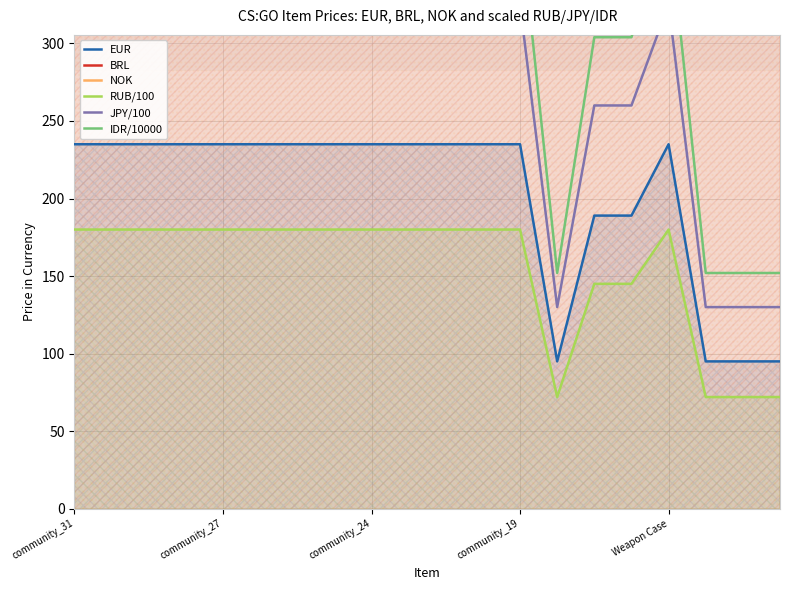

What is the highest value of the EUR series?

235